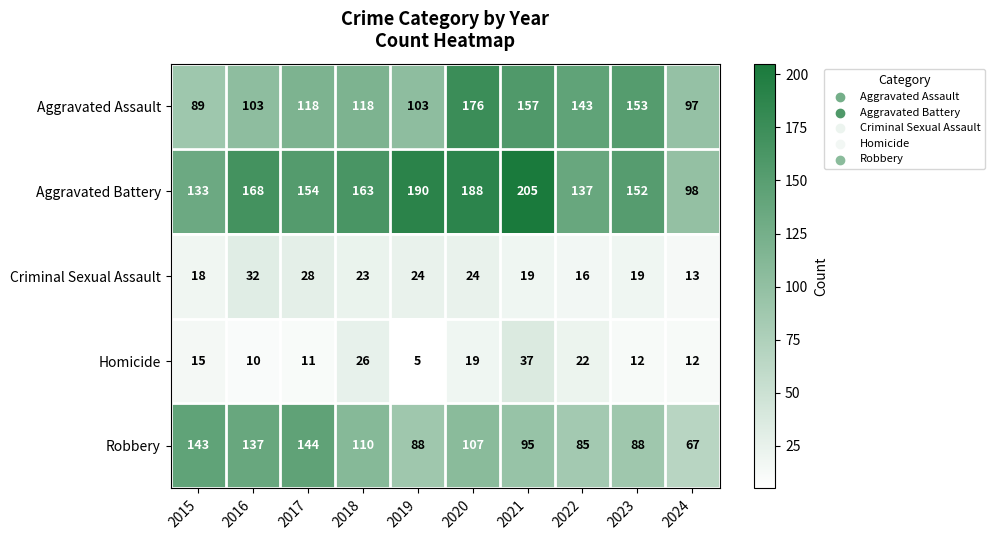

Where does the Robbery series first go above 107?

2015